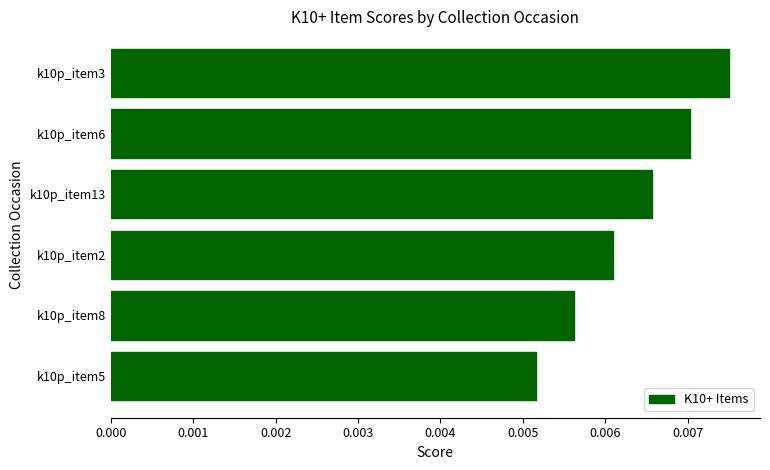

Which has a higher value, k10p_item6 or k10p_item8?

k10p_item6